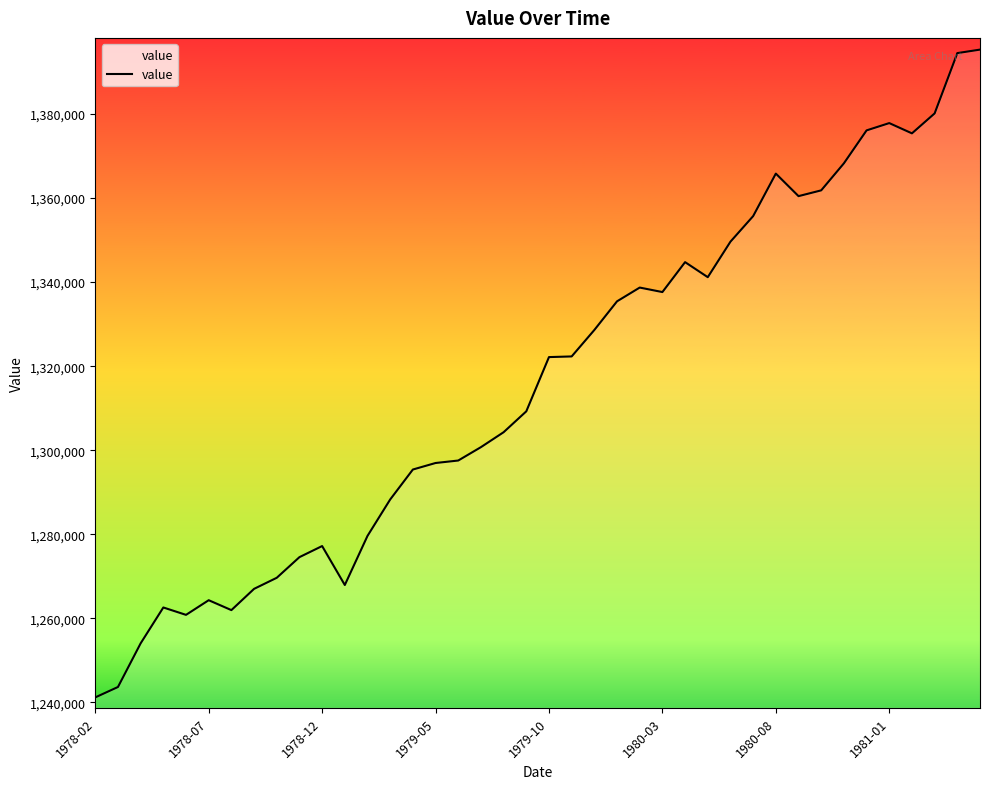

What is the minimum value shown in the chart?

1241153